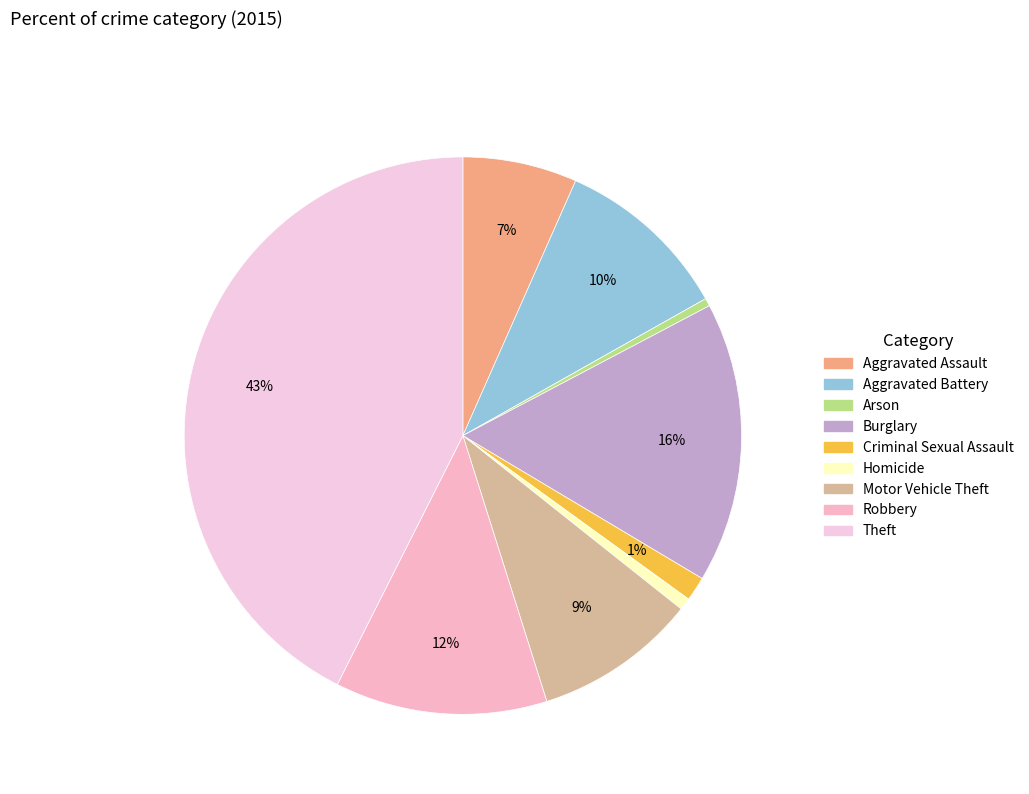

What portion of the pie excludes Arson?

99.5%